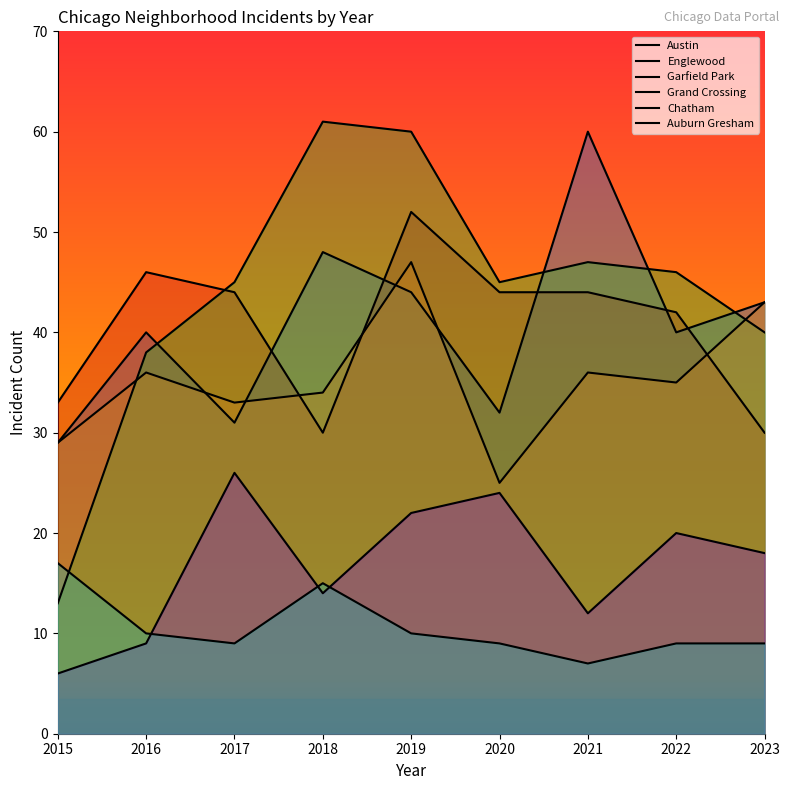

What is the sum of the Garfield Park values at 2021 and 2018?

108